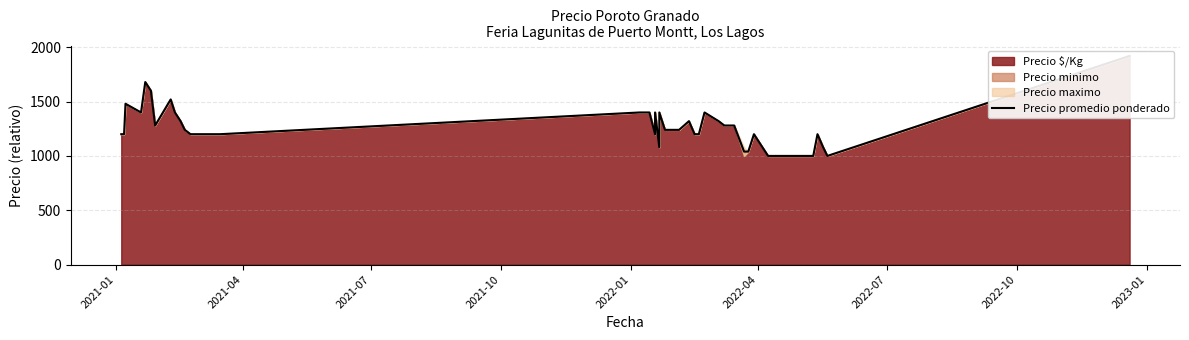

What is the difference between the maximum and minimum values?

920